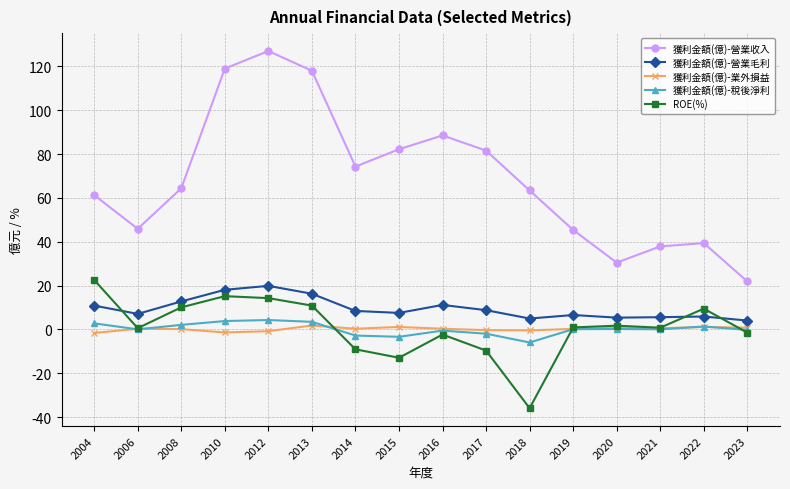

What is the difference between the maximum and minimum values in the 獲利金額(億)-營業毛利 series?

15.8